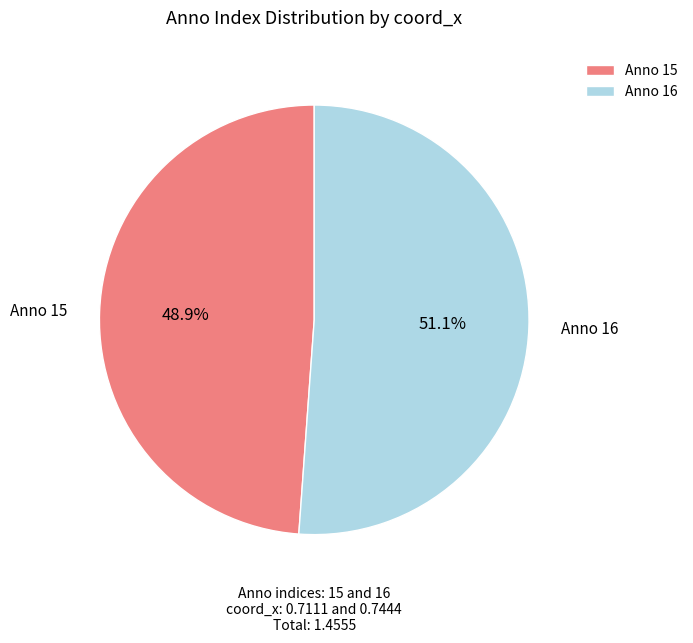

What is the total percentage of Anno 15 and Anno 16?

100.0%